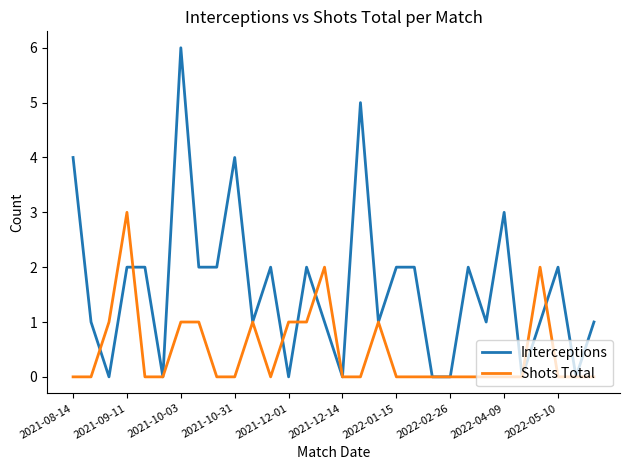

Rank the series by their average value, from highest to lowest.

Interceptions, Shots Total